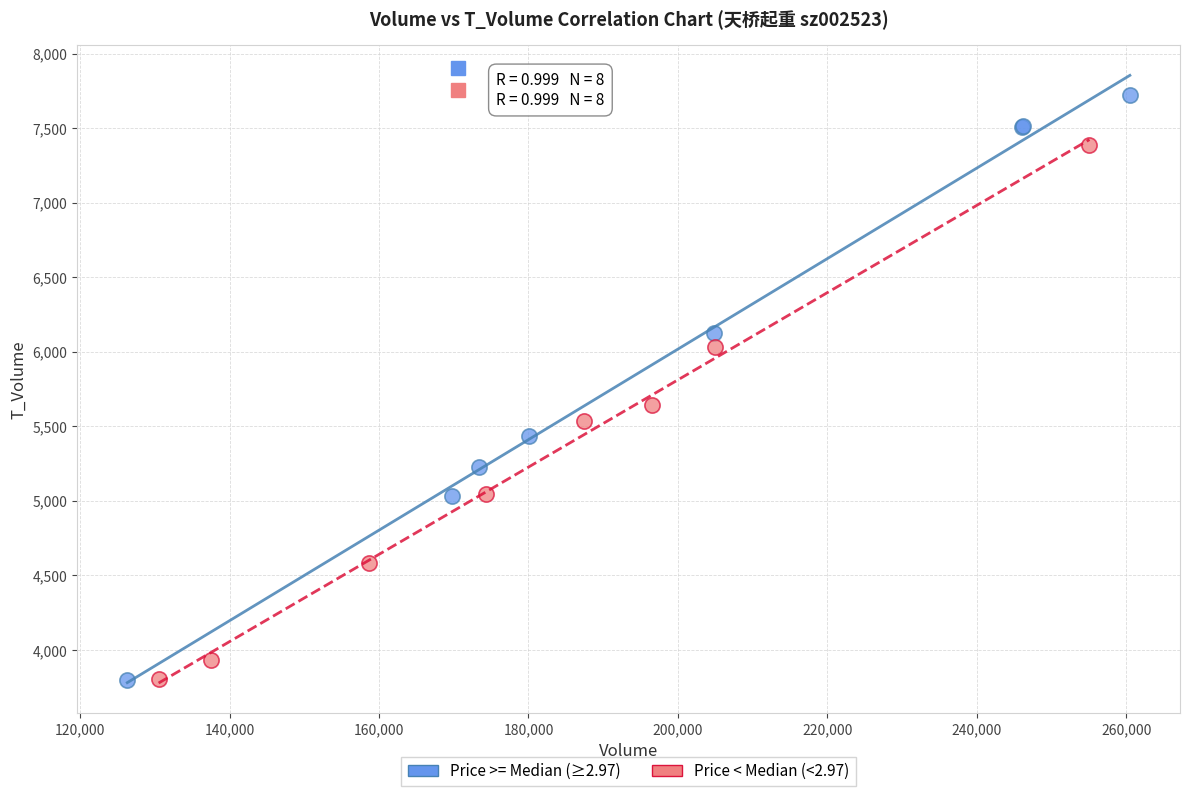

Which series reaches the maximum Y coordinate?

Price >= Median (≥2.97)